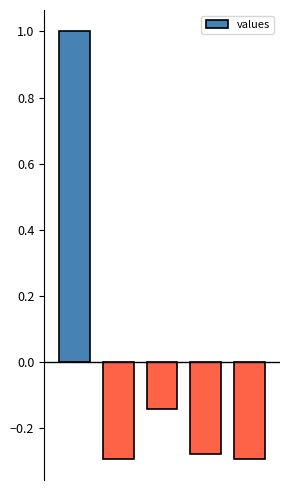

How many negative values are there?

4